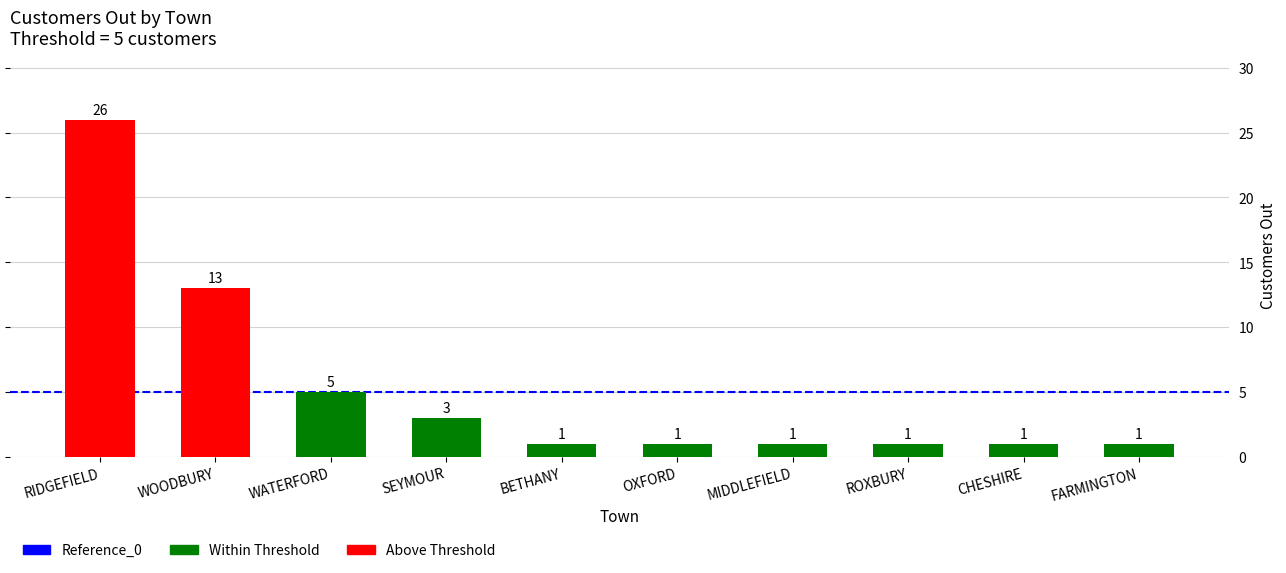

Is it true that the value at CHESHIRE is 0?

False